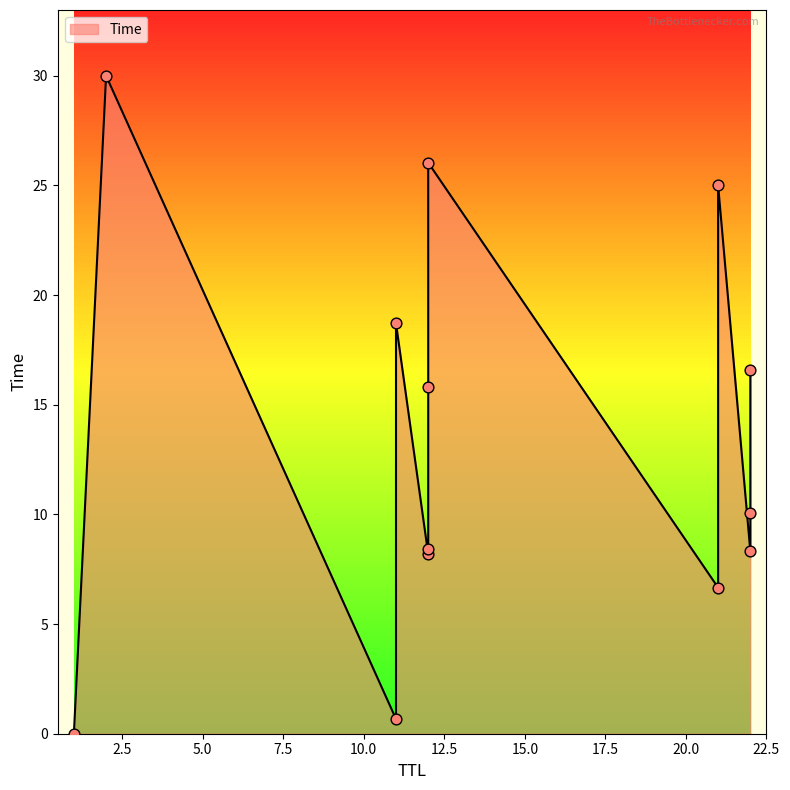

Approximately how many times larger is the value at 12 compared to 21?

1.2